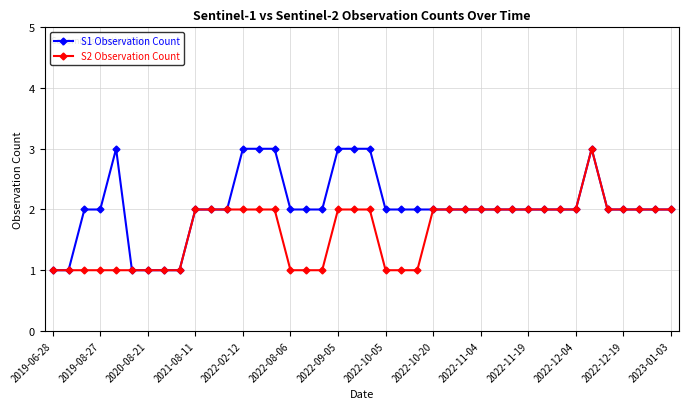

What is the value of the S2 Observation Count point at the 1st from the left?

1